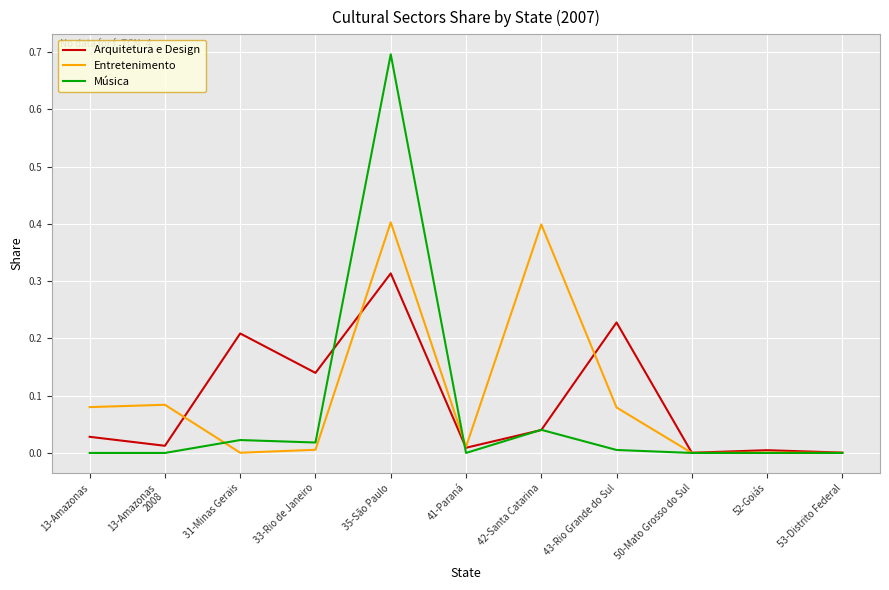

List the series in order of their peak value, highest first.

Música, Entretenimento, Arquitetura e Design